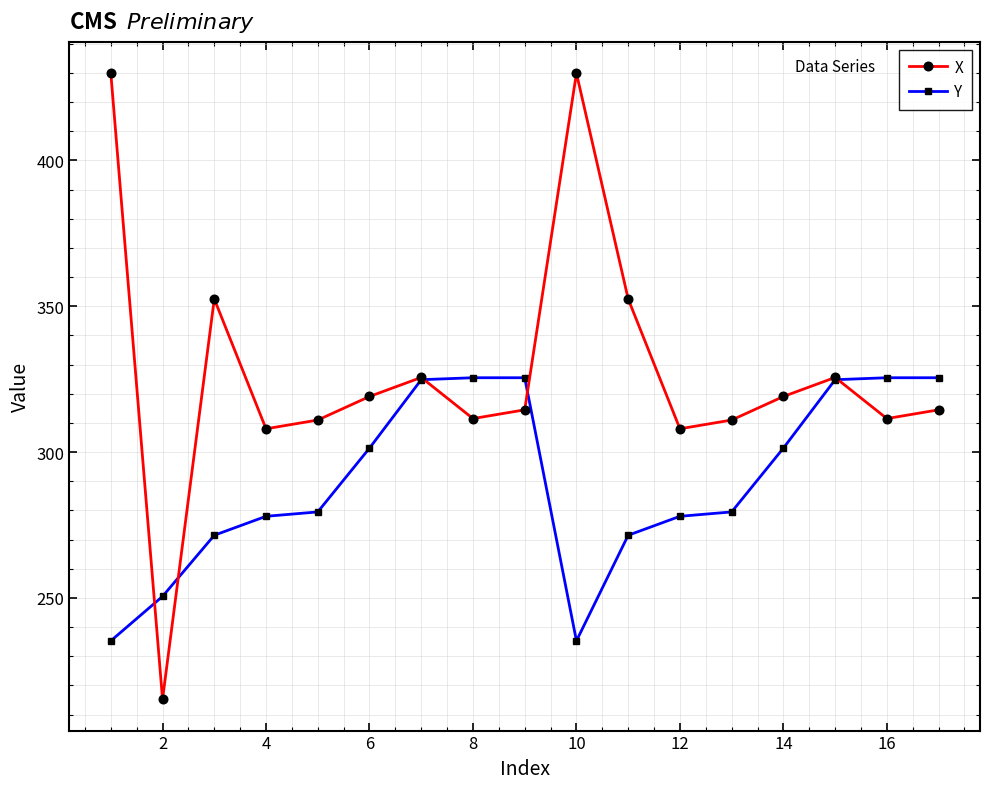

What is the value of the Y point at the 2nd from the left?

250.5